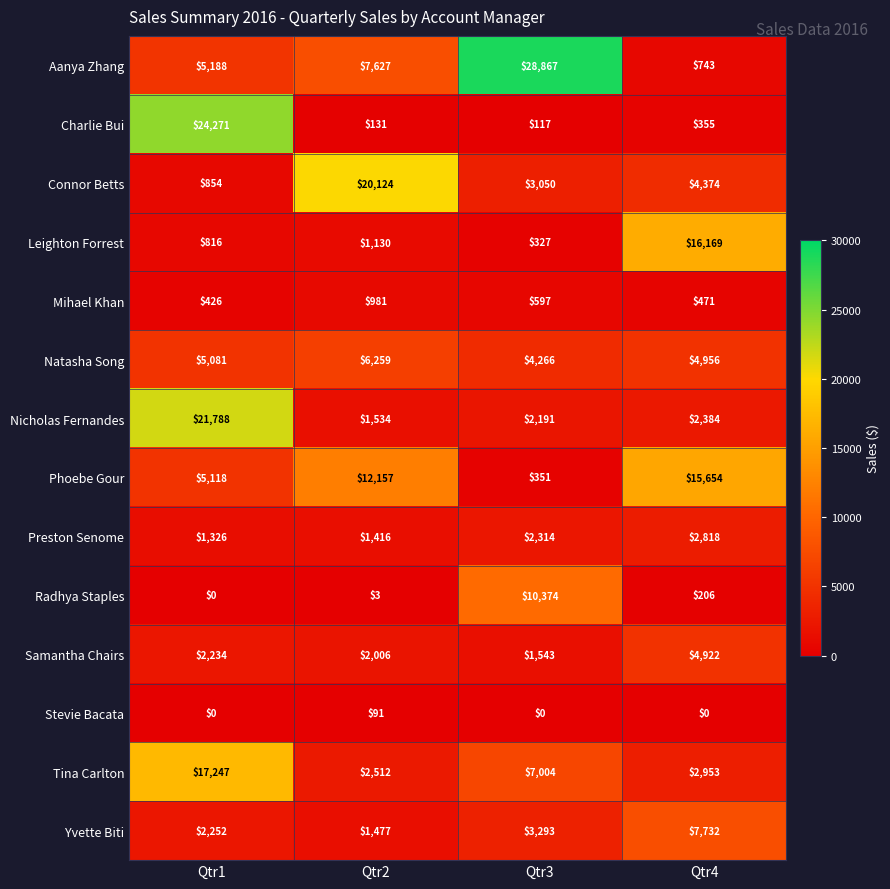

Between Qtr3 and Qtr4, which series saw the biggest shift?

Aanya Zhang